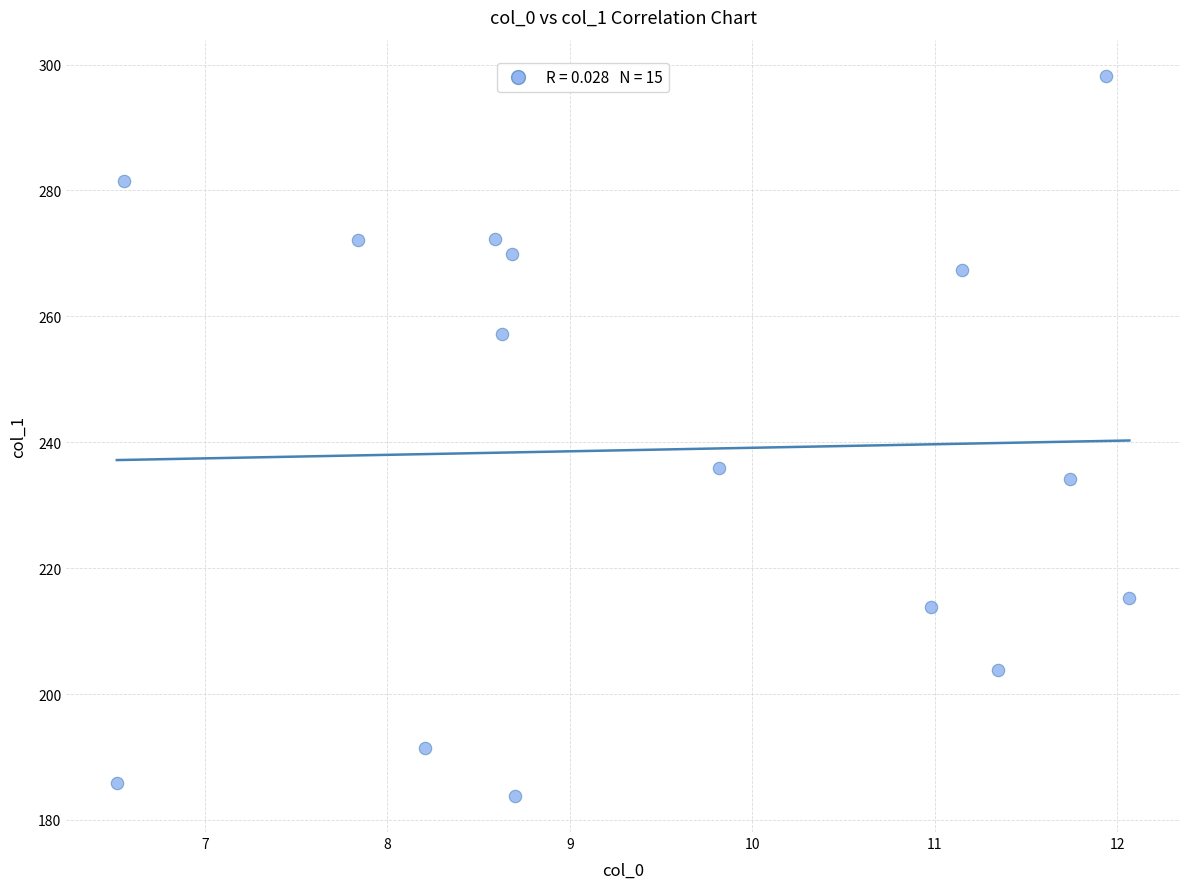

What is the range of X values (max minus min)?

5.5